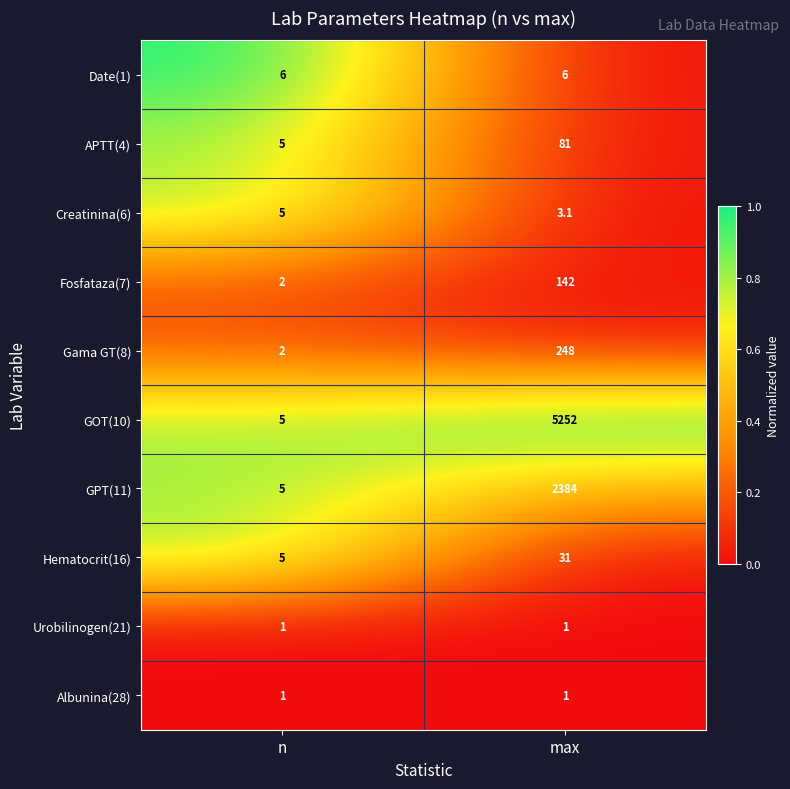

What is the sum of the Date(1) values at max and n?

12.0